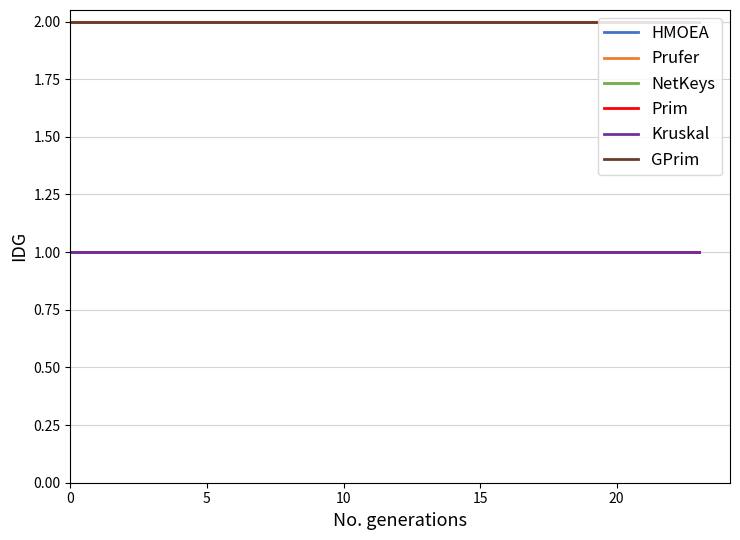

True or false: Kruskal and GPrim cross at least once.

False